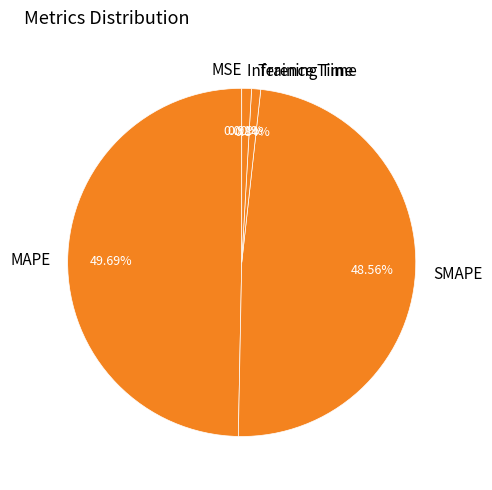

To the nearest percent, what is the average slice percentage?

20%